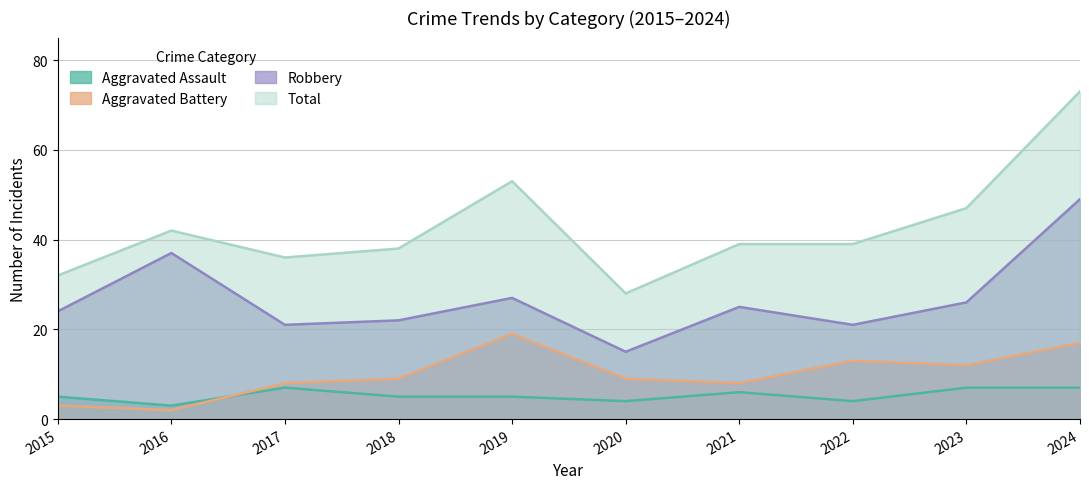

What is the sum of the Total values at 2021 and 2020?

67